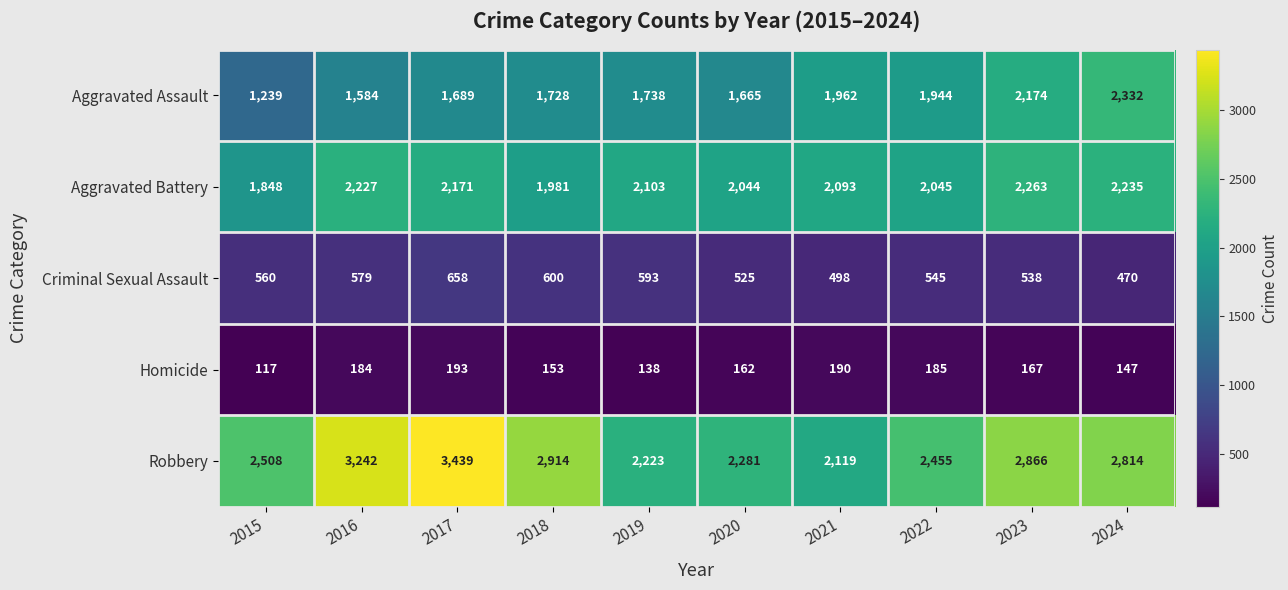

Is the value of Aggravated Battery at 2015 greater than the value of Homicide at 2021?

Yes